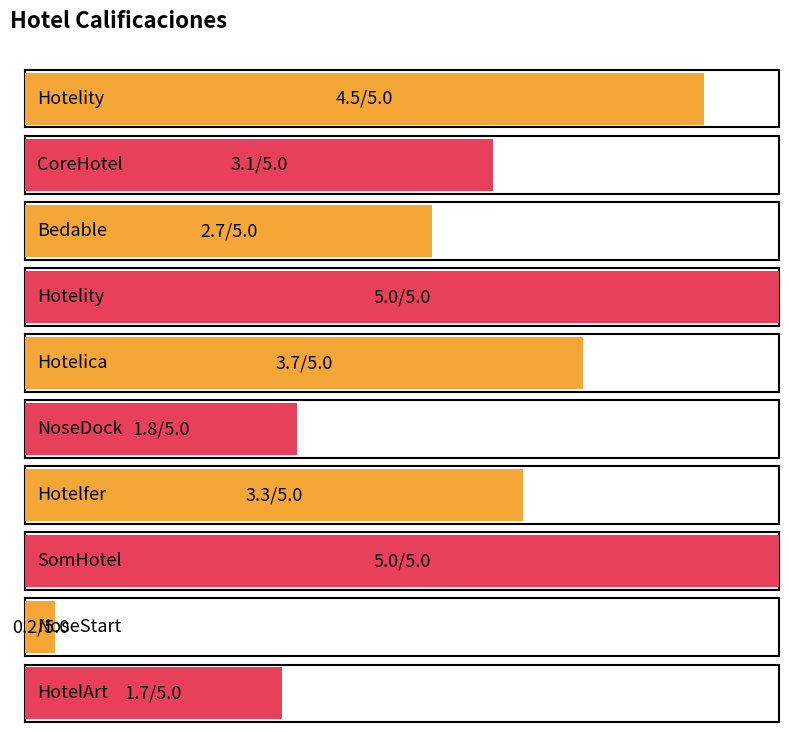

How many data points are above 3?

6